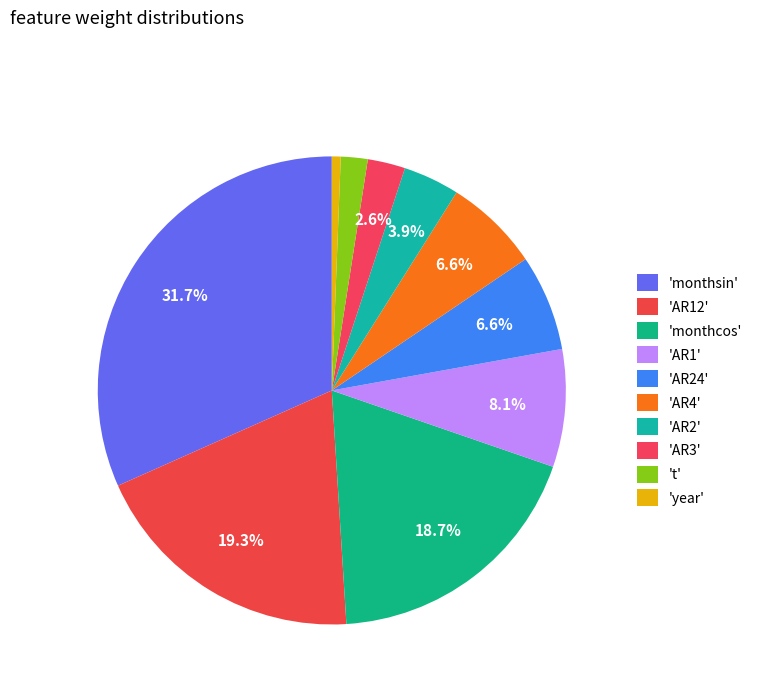

How many segments does this pie chart have?

10